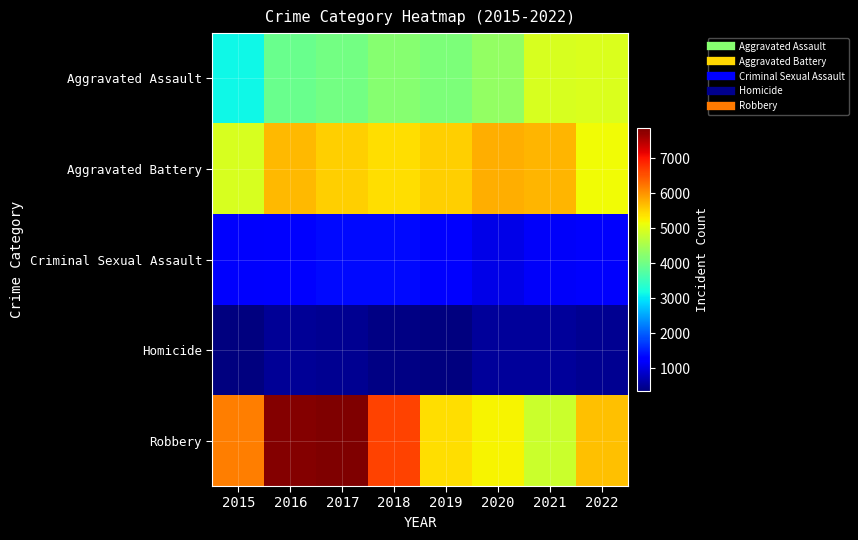

At how many categories does at least one series exceed 1822?

8